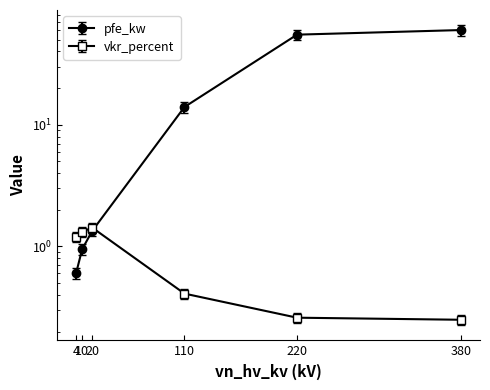

Rank the series by their maximum value, from lowest to highest.

vkr_percent, pfe_kw